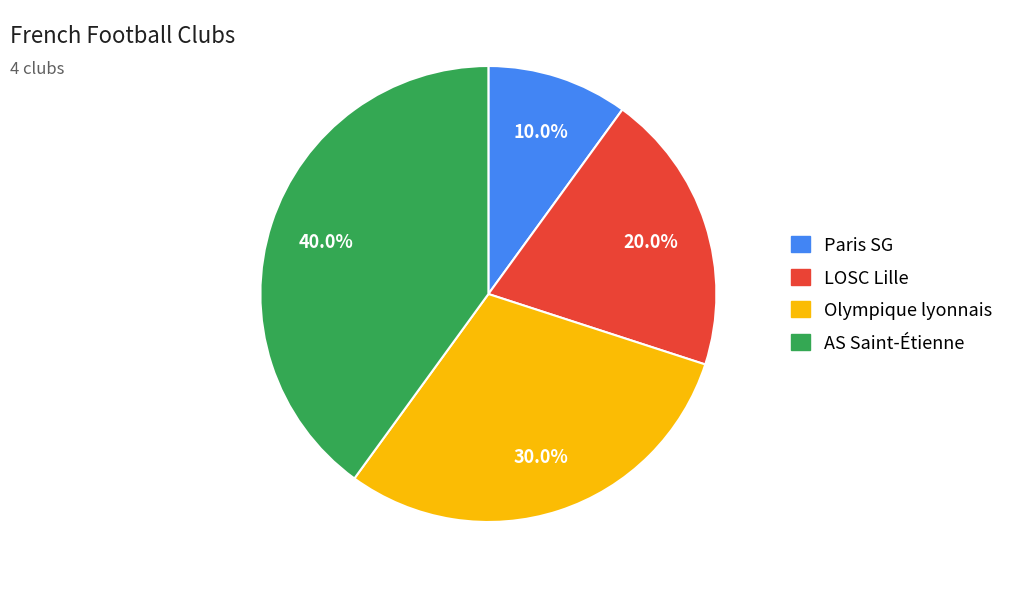

What percentage do LOSC Lille and AS Saint-Étienne together represent?

60.0%